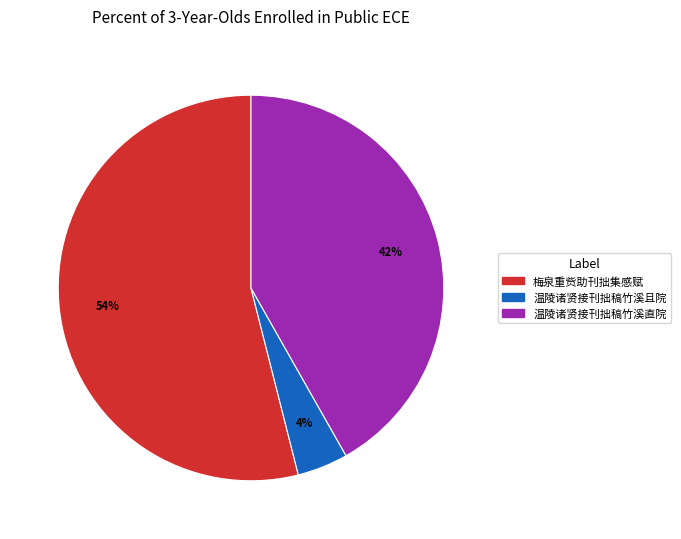

Does any single category account for the majority?

Yes